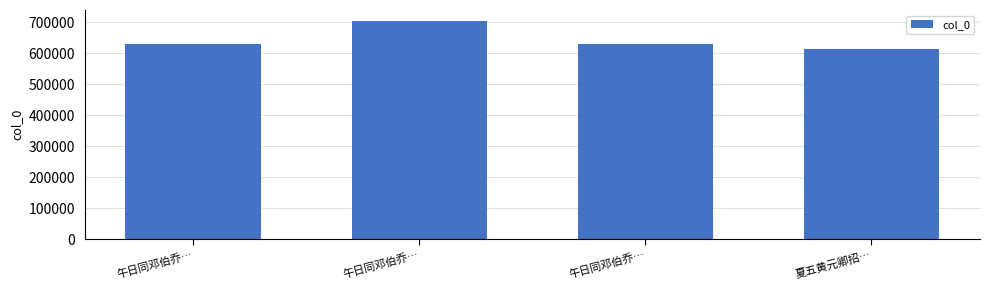

What is the difference between the values at 夏五黄元卿招… and 午日同邓伯乔…?

89754